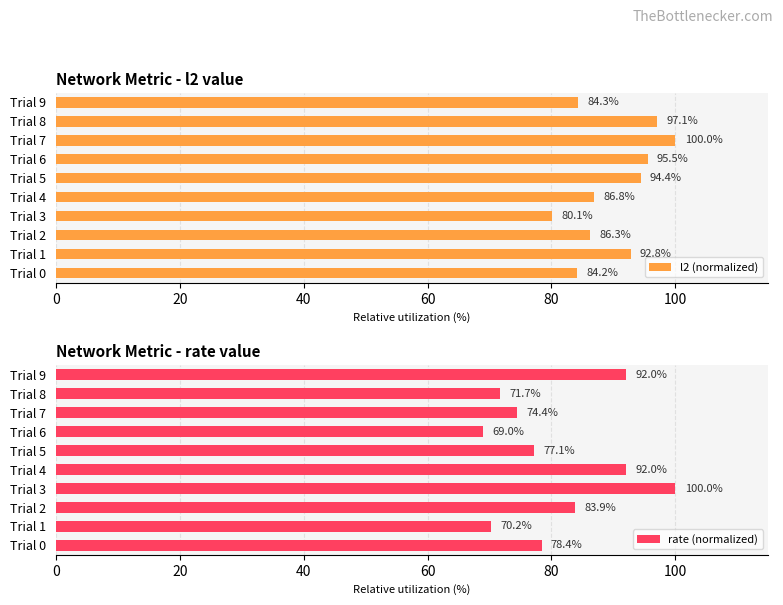

True or false: l2 (normalized) has a value of 86.8 at Trial 4.

True